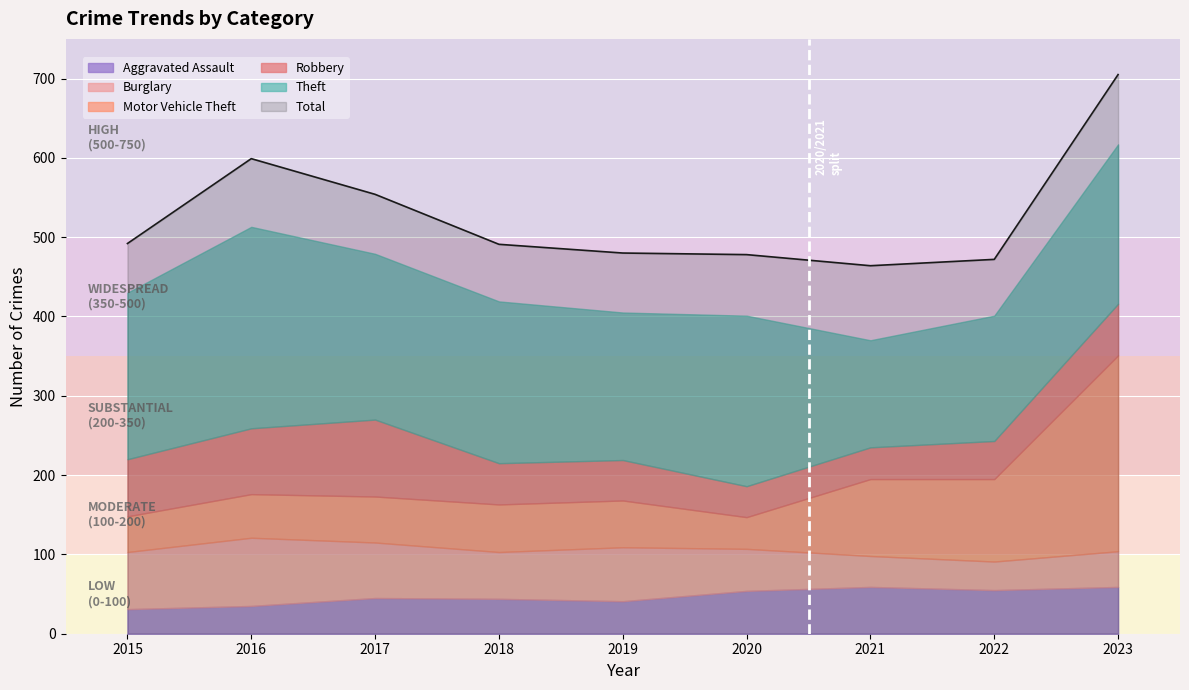

Does the chart display data point markers on the line(s)?

No